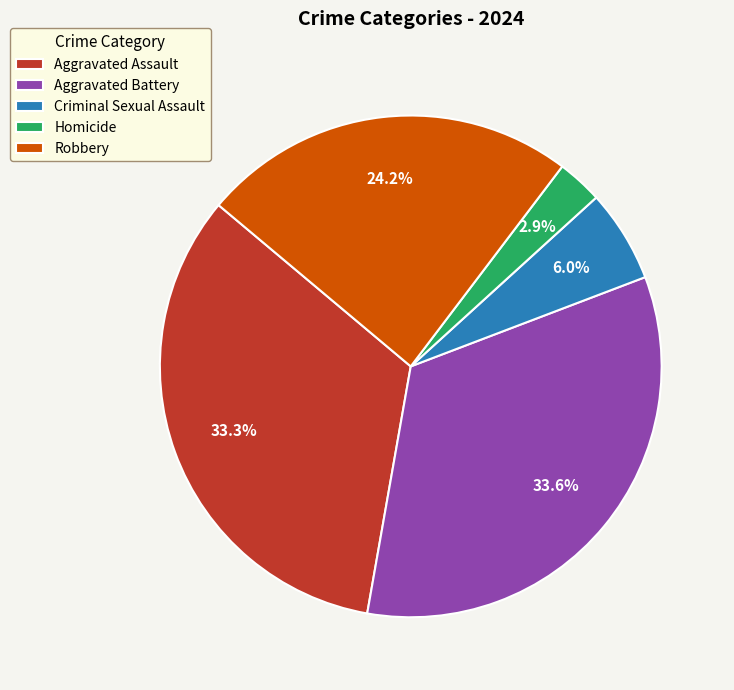

What percentage is the Robbery slice, to the nearest percent?

24%